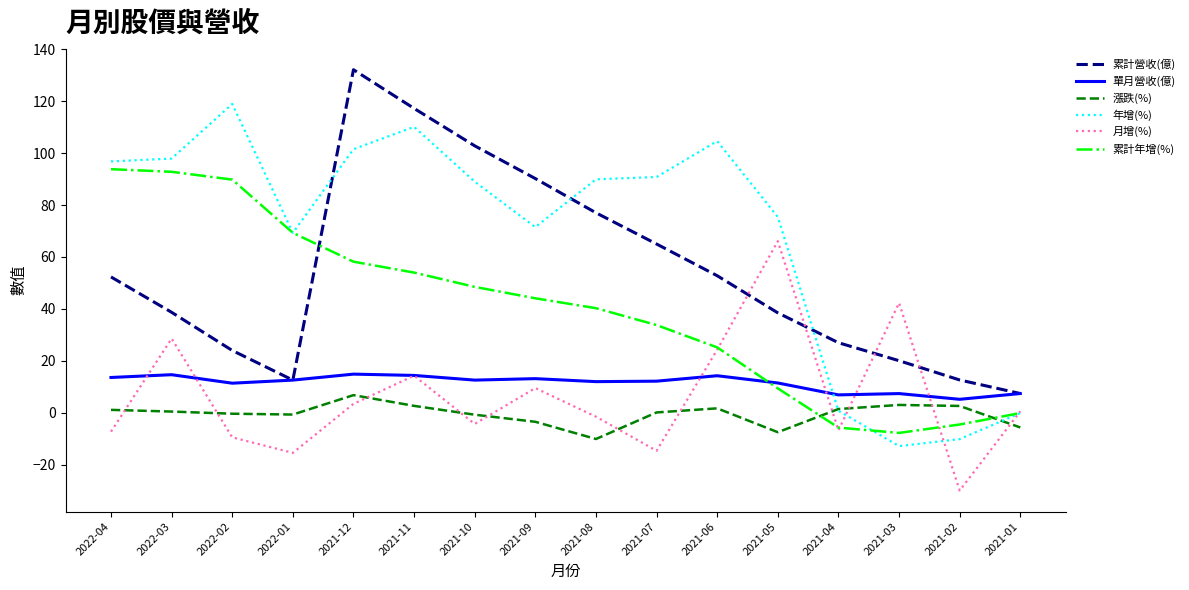

Does the chart have visible grid lines?

No